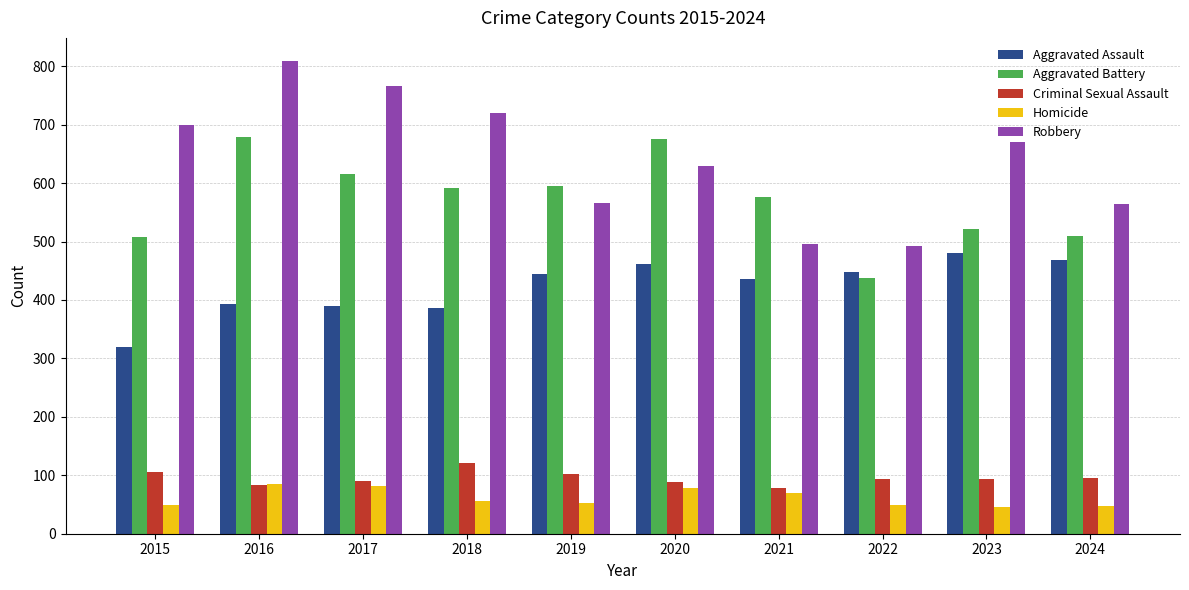

How many bars are there in each group?

5